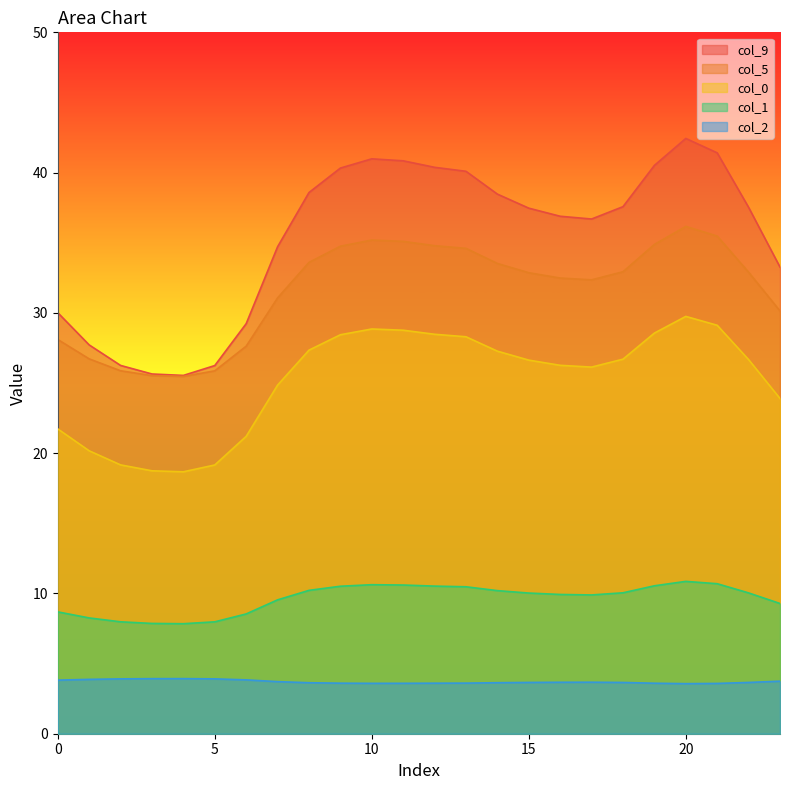

At which category is the sum across all series the highest?

20